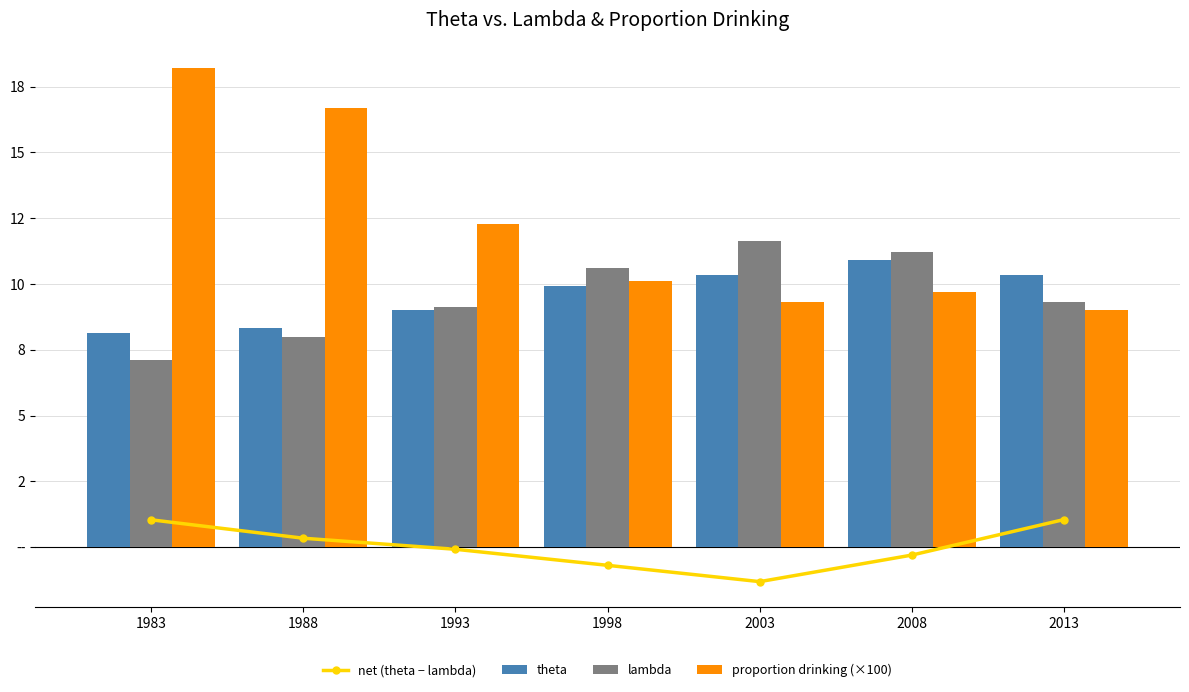

The value of lambda at 1988 is 4.3. True or false?

False